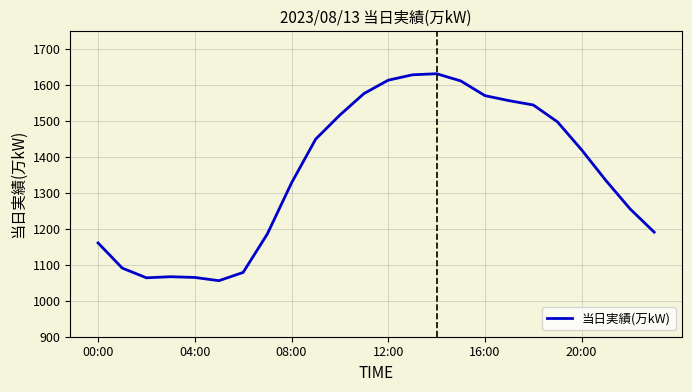

What is the difference between the maximum and minimum values?

576